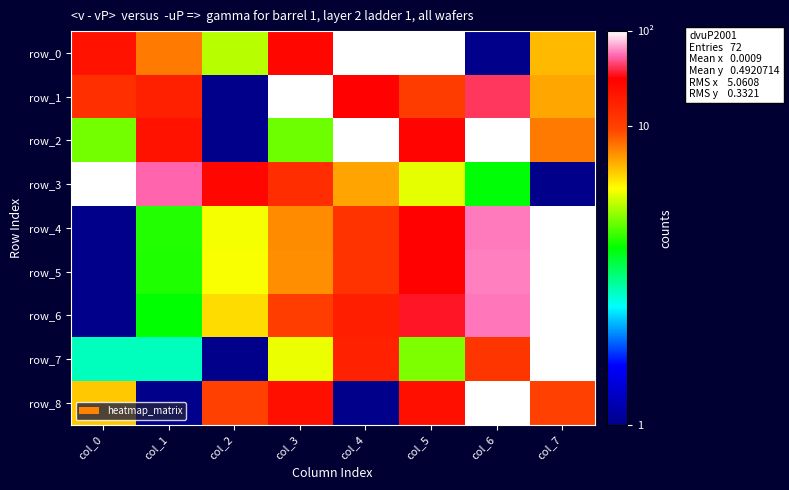

What is the difference between the maximum and second lowest values in the row_3 series?

0.9